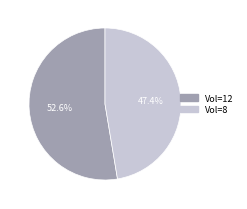

Is there a majority slice in this chart?

Yes